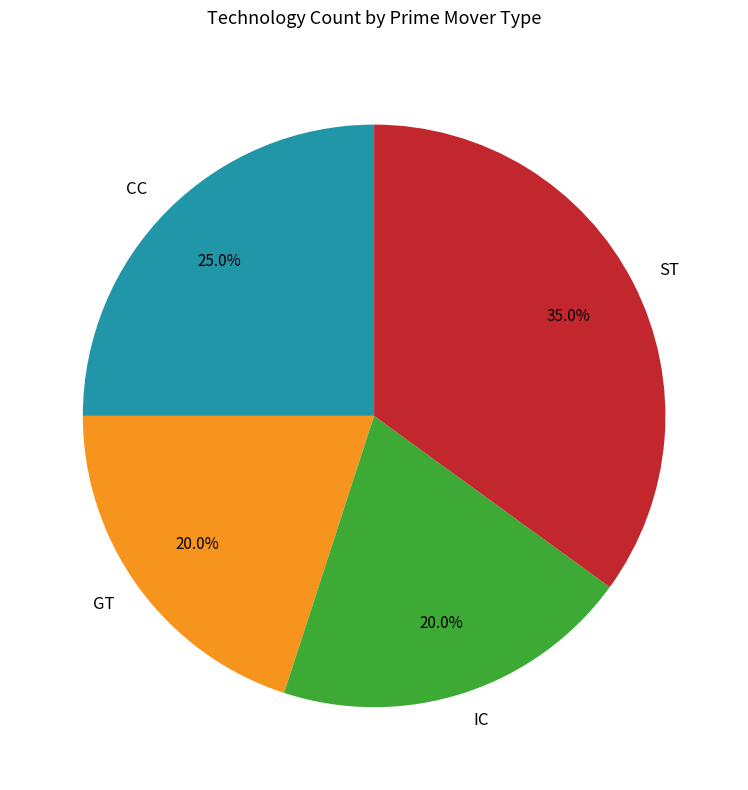

To the nearest percent, what is the average slice percentage?

25%